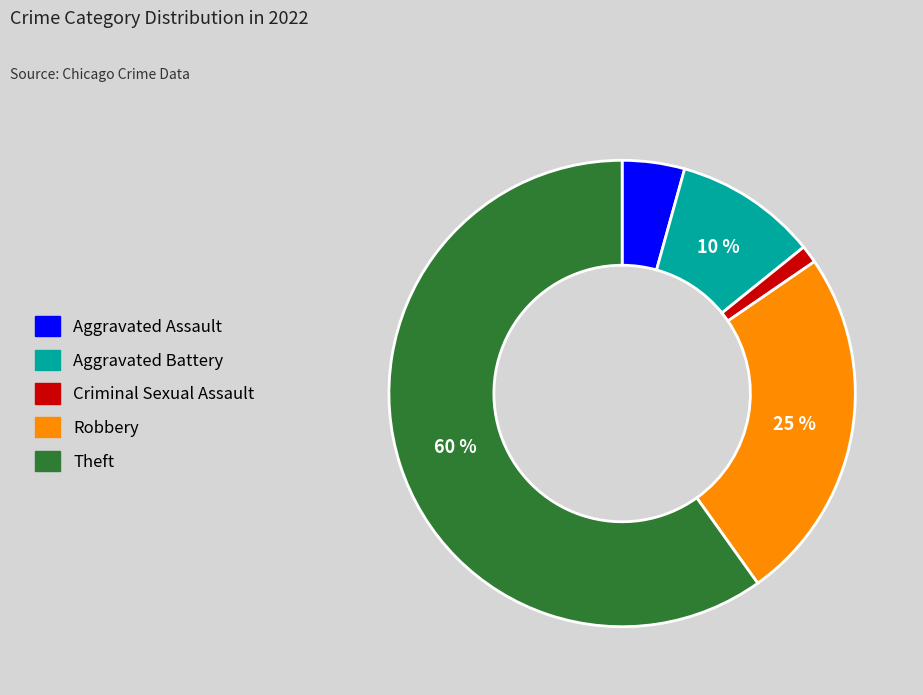

To the nearest percent, what is the difference between the largest and smallest slice percentages?

59%